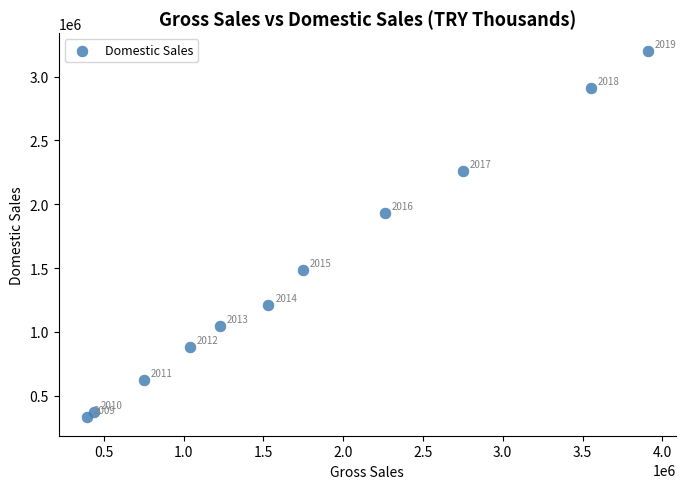

What Y value in the scatter plot is closest to 1763717?

1927883.0